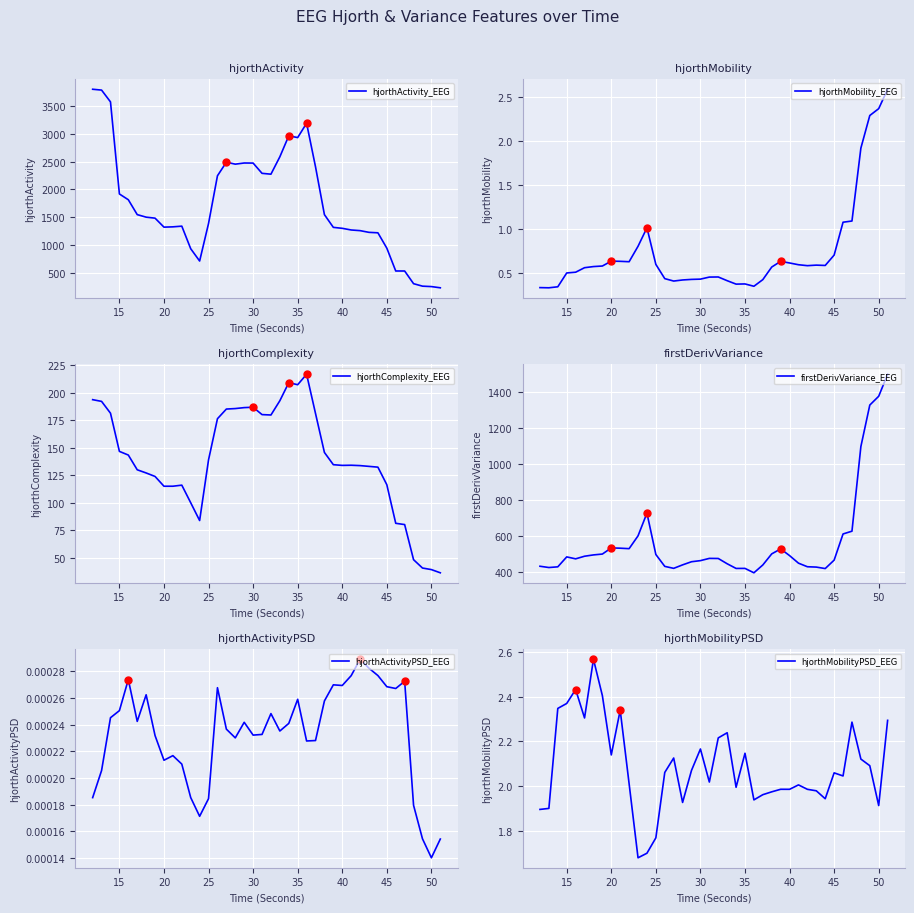

Which series has the widest spread of Y values?

hjorthActivity_EEG